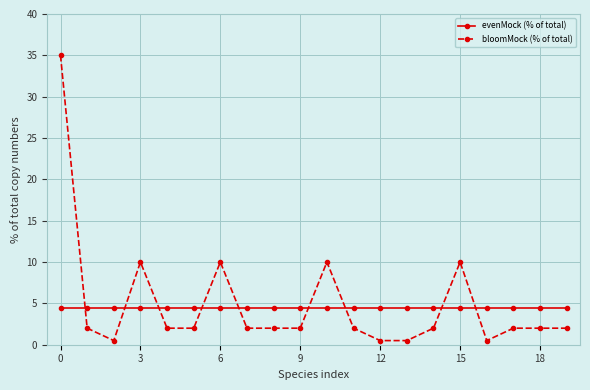

What is the value of the bloomMock (% of total) point at the 16th from the left?

10.0